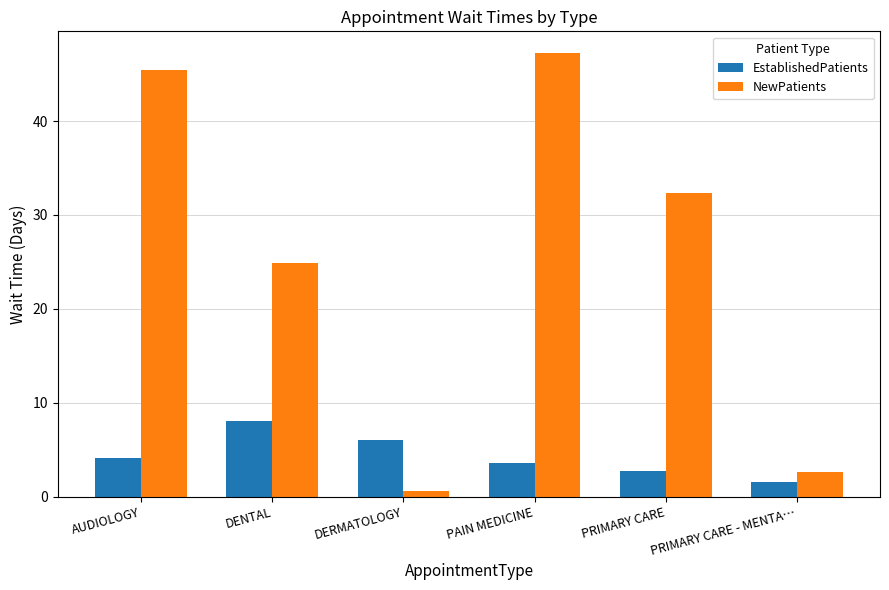

What is the sum of the NewPatients values at AUDIOLOGY and PRIMARY CARE?

77.7